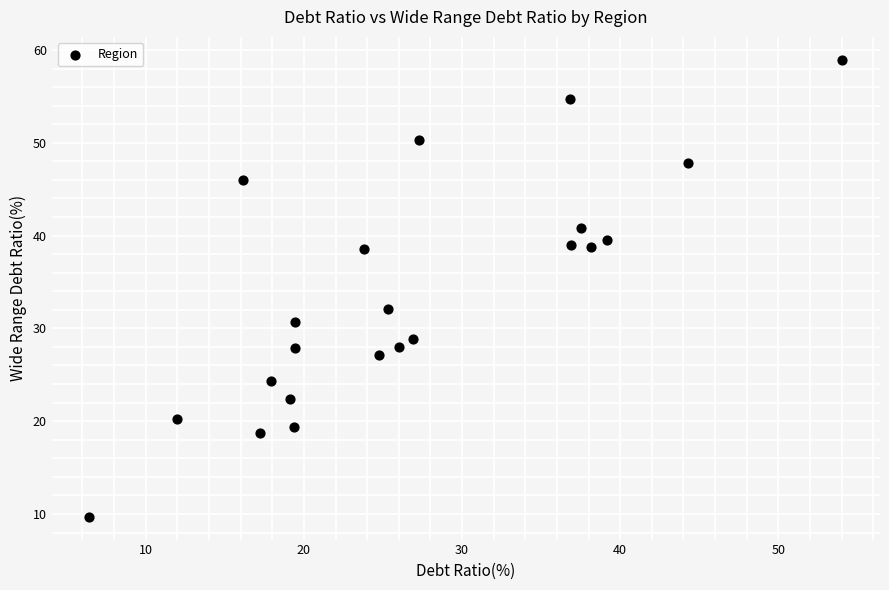

What is the range of Y values (max minus min)?

49.2